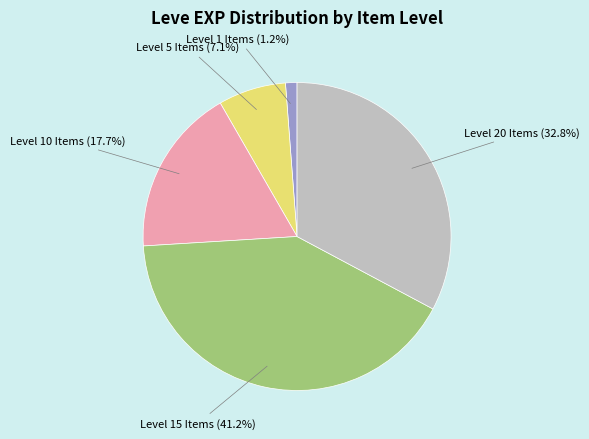

Does any single category account for the majority?

No